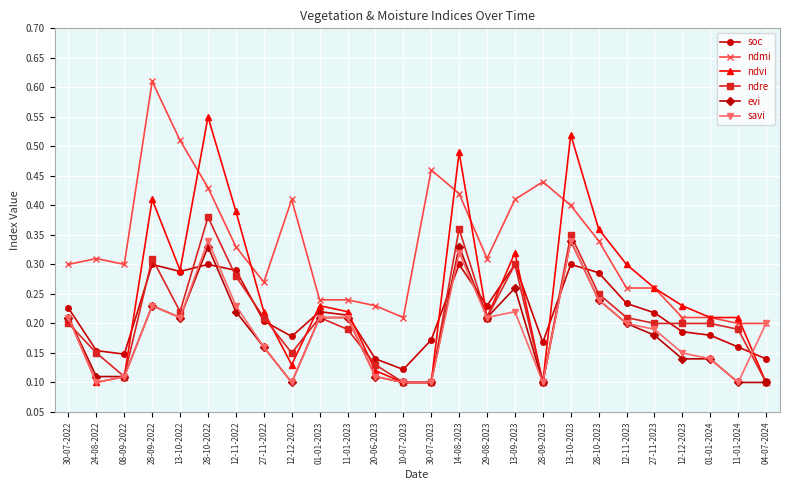

Which category has the highest value in the ndre series?

28-10-2022